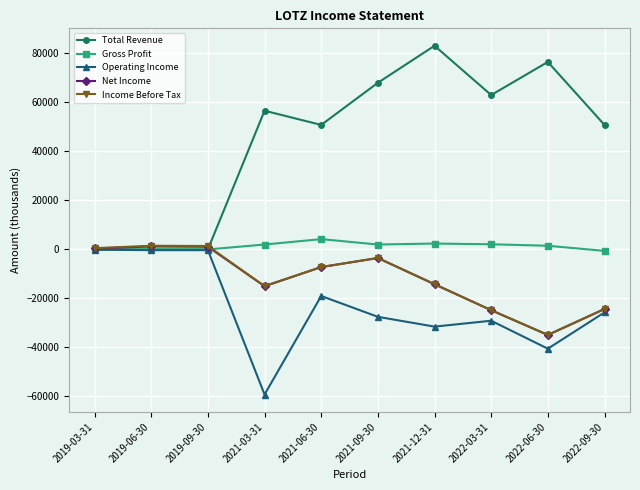

What is the spread (max minus min) of values at 2021-06-30?

69800